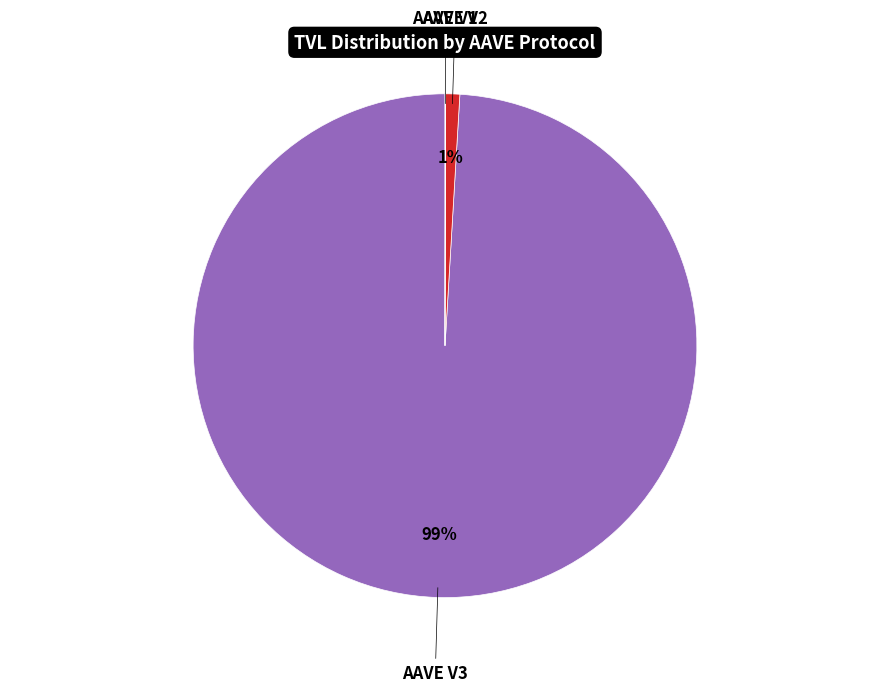

To the nearest percent, what is the average slice percentage?

33%